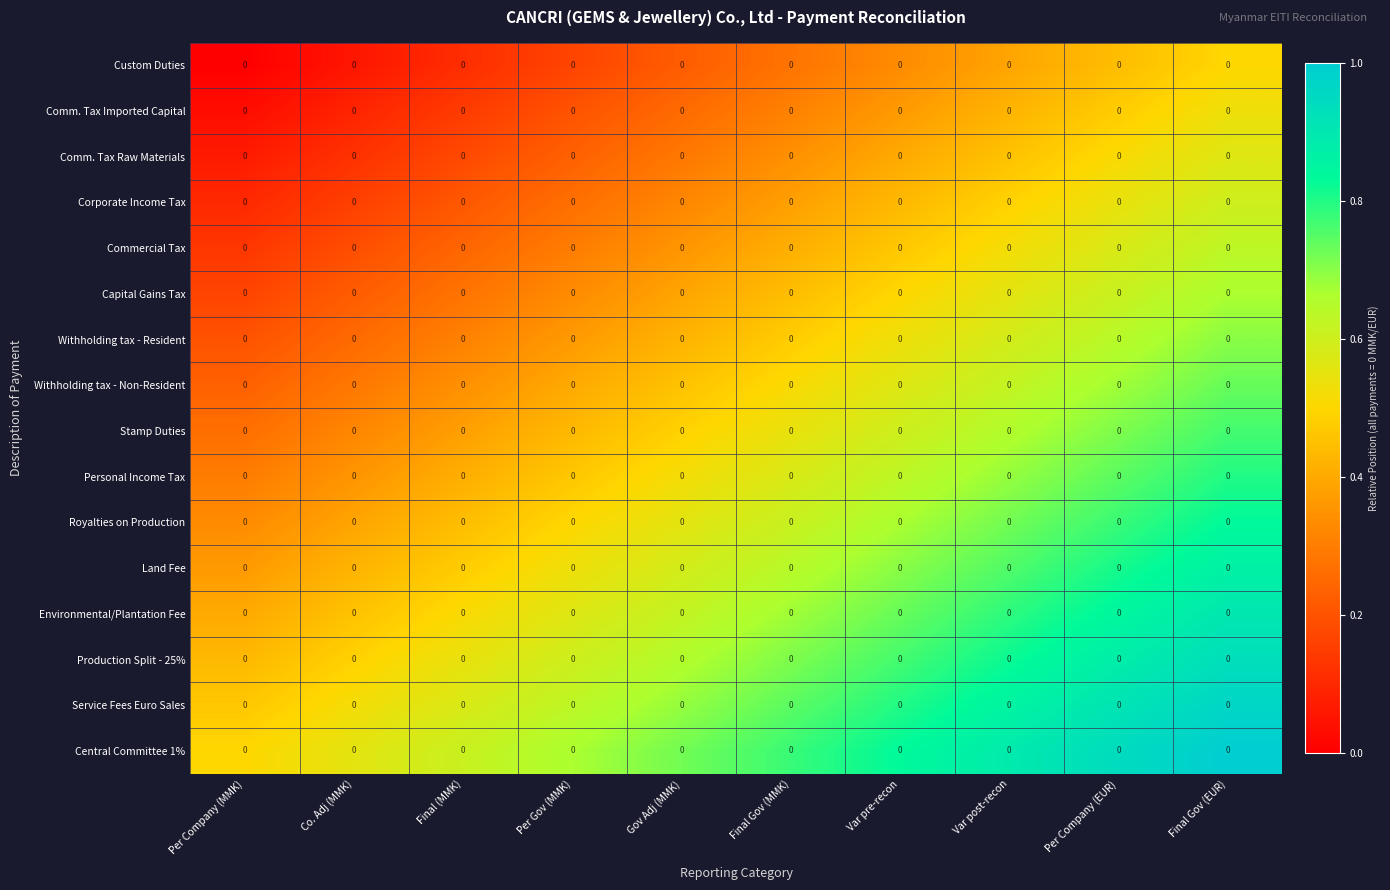

The value of Land Fee at Per Company (MMK) is 0.5. True or false?

False